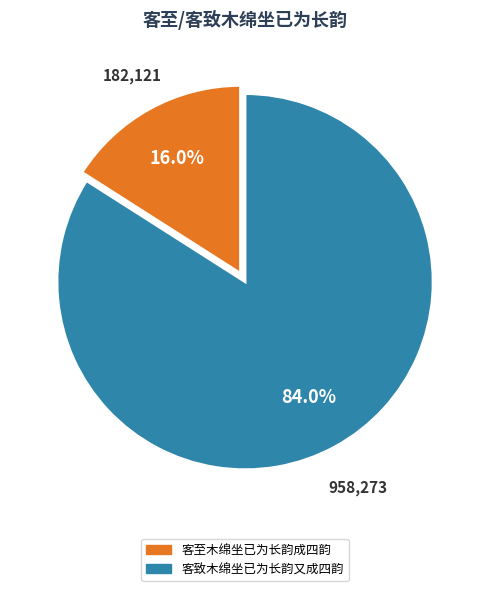

To the nearest percent, what is the combined percentage of 客致木绵坐已为长韵又成四韵 and 客至木绵坐已为长韵成四韵?

100%